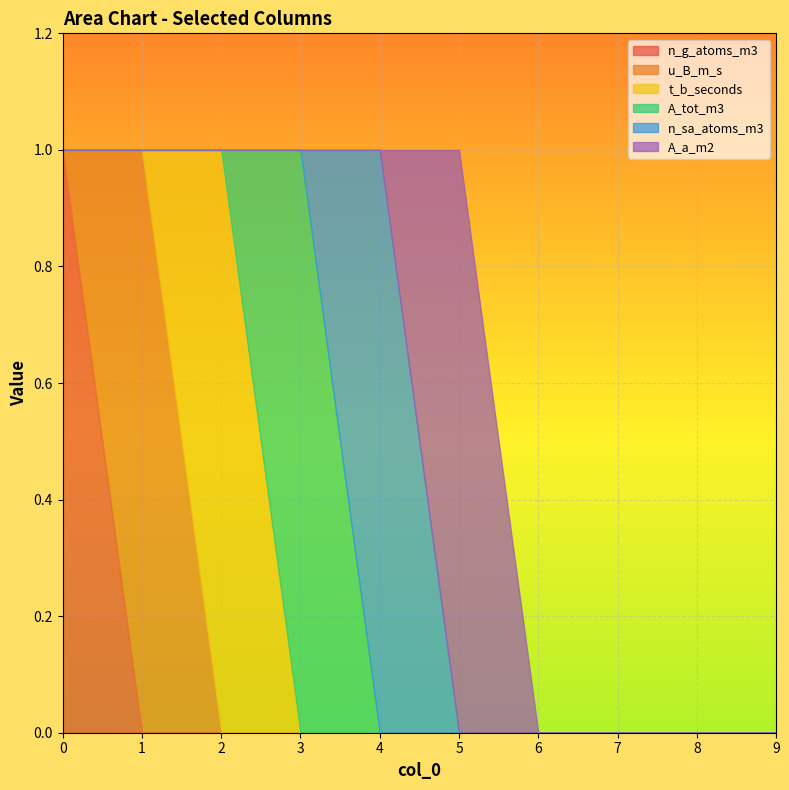

Which has a higher value, 8 or 6?

8